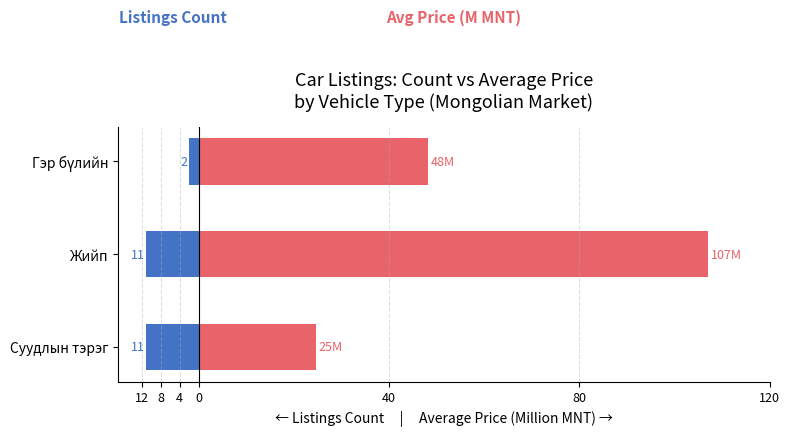

Is the value of Listings Count at Суудлын тэрэг greater than the value of Avg Price (millions MNT) at Суудлын тэрэг?

No